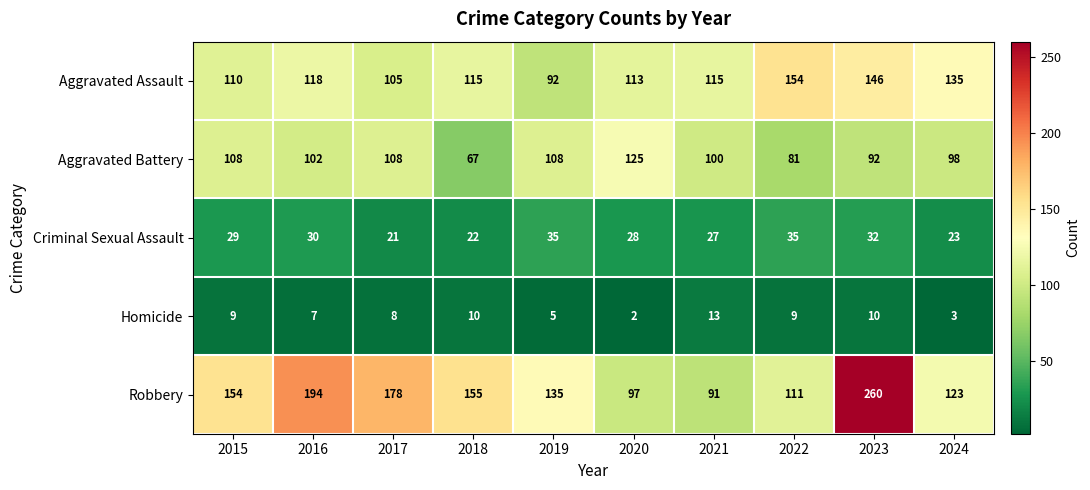

Which category has the highest value across all series?

2023